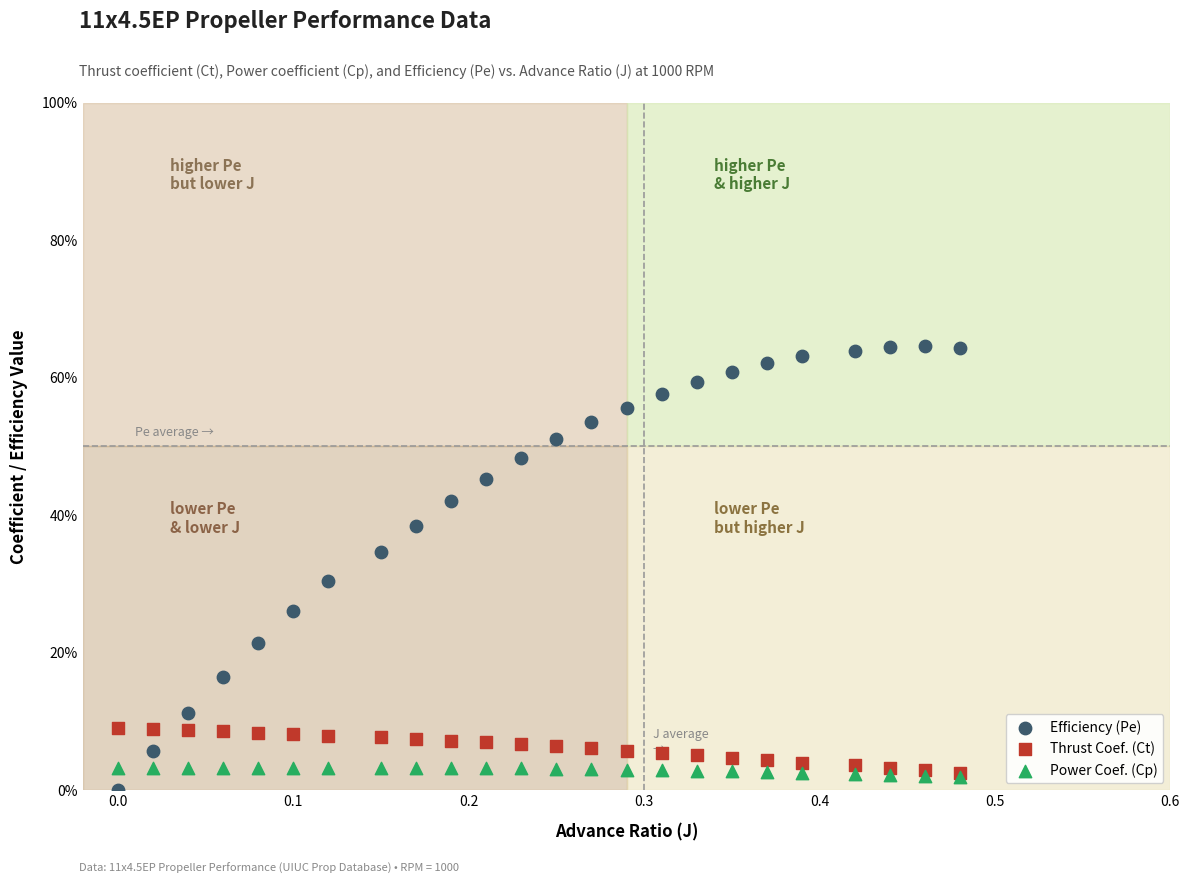

What are all the series names shown in the legend?

Efficiency (Pe), Thrust Coef. (Ct), Power Coef. (Cp)